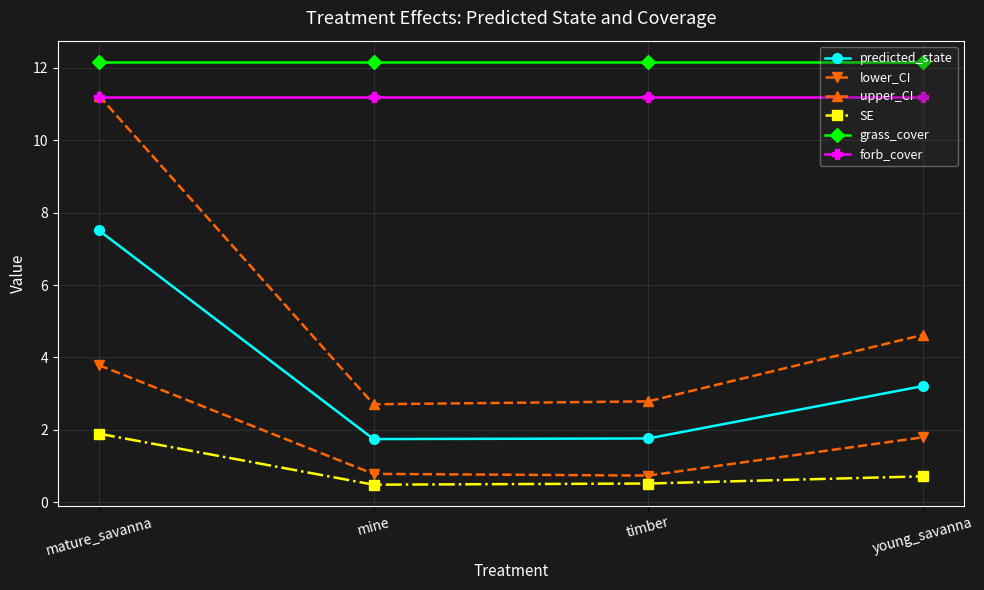

True or false: lower_CI has more than 1 interior local peaks.

False